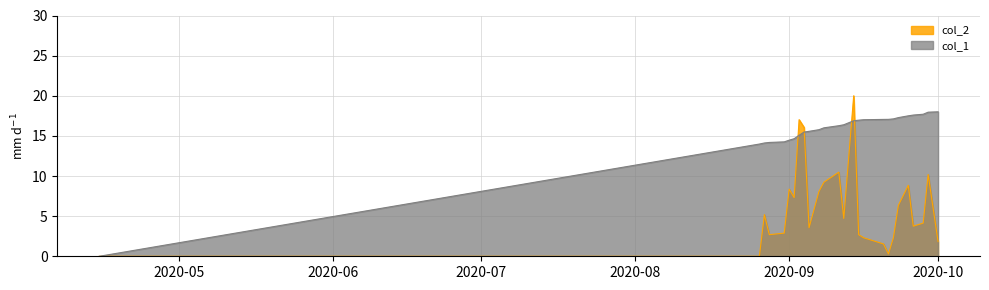

How many intersections are there between col_1 and col_2?

4